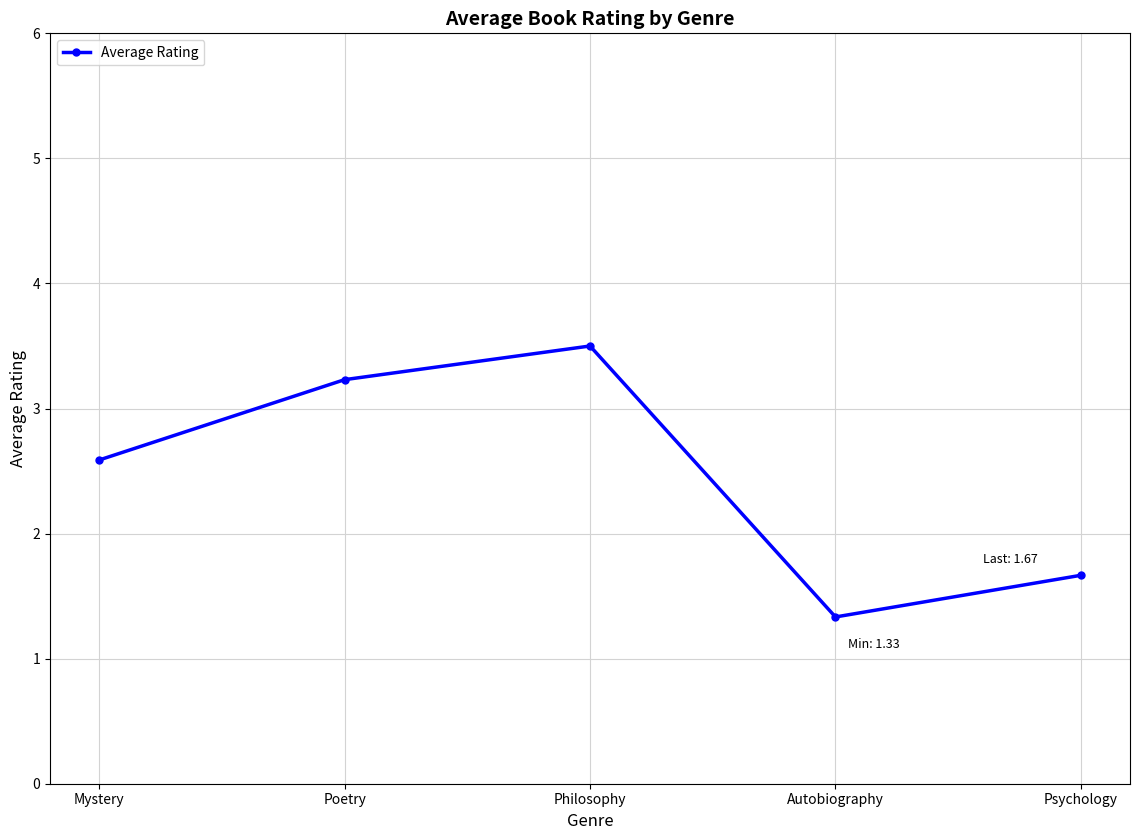

What is the sum of the values at Autobiography and Mystery?

3.9